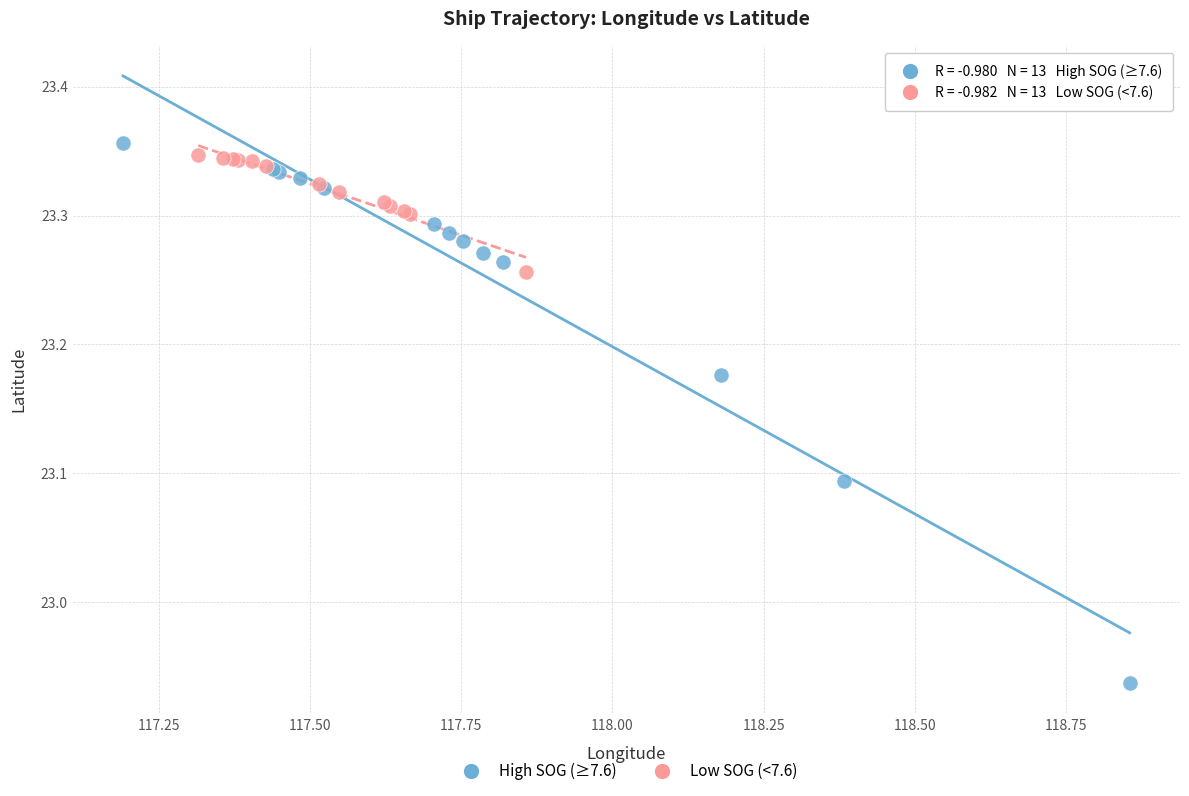

What are all the series names shown in the legend?

High SOG (≥7.6), Low SOG (<7.6)